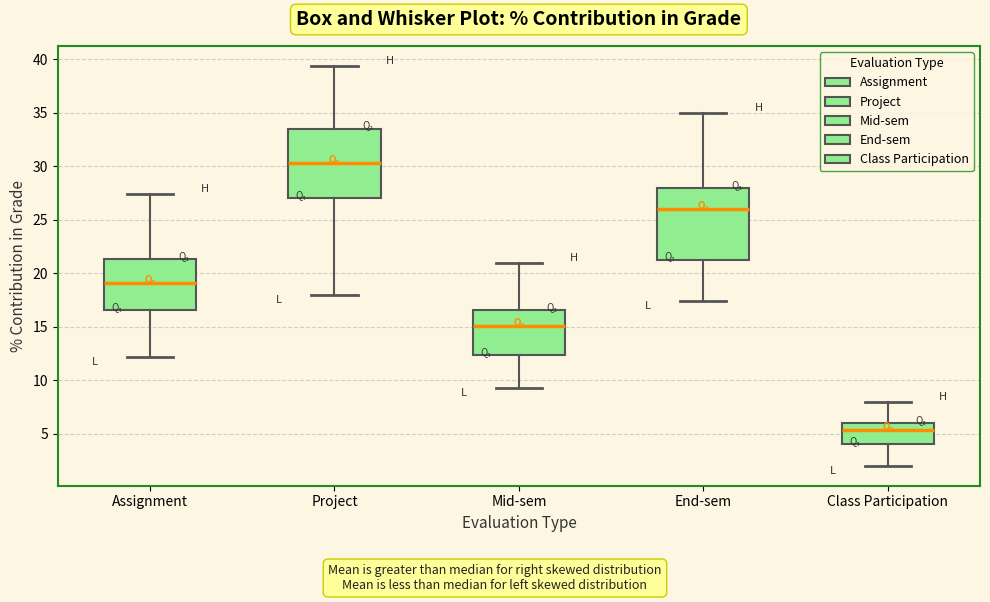

Reading left to right, transcribe this box plot: for each box, give where its median line is, the range the box spans, and where its two whiskers end, as read against the y-axis. The values are not printed on the chart, so give them approximately, as read against the axis.

Assignment: median 19.0, box 16.5 to 21.5, whiskers 12.0 to 27.5
Project: median 30.5, box 27.0 to 33.5, whiskers 18.0 to 39.5
Mid-sem: median 15.0, box 12.5 to 16.5, whiskers 9.0 to 21.0
End-sem: median 26.0, box 21.5 to 28.0, whiskers 17.5 to 35.0
Class Participation: median 5.5, box 4.0 to 6.0, whiskers 2.0 to 8.0